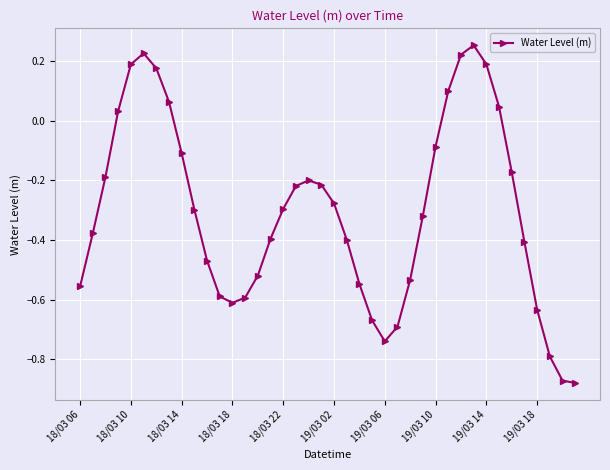

What is the difference between the maximum and second lowest values?

1.1